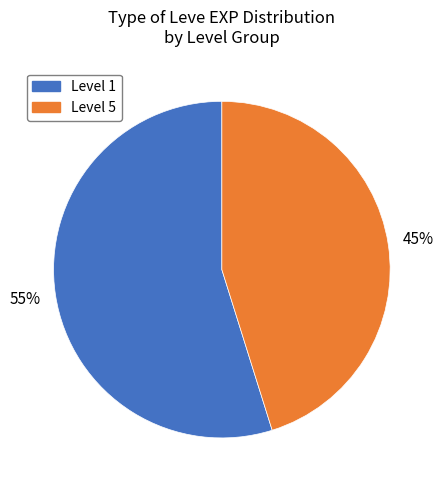

Does any single category account for the majority?

Yes